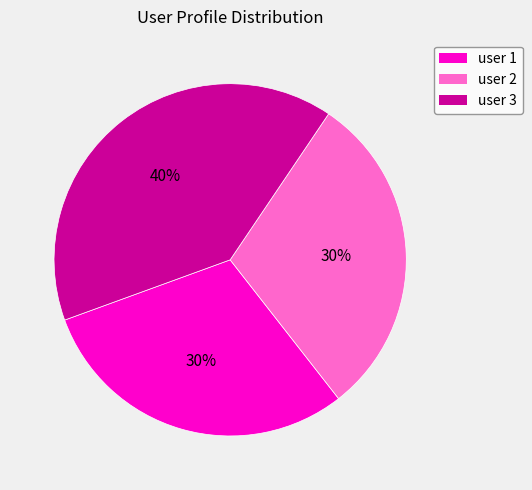

Does any single category account for the majority?

No